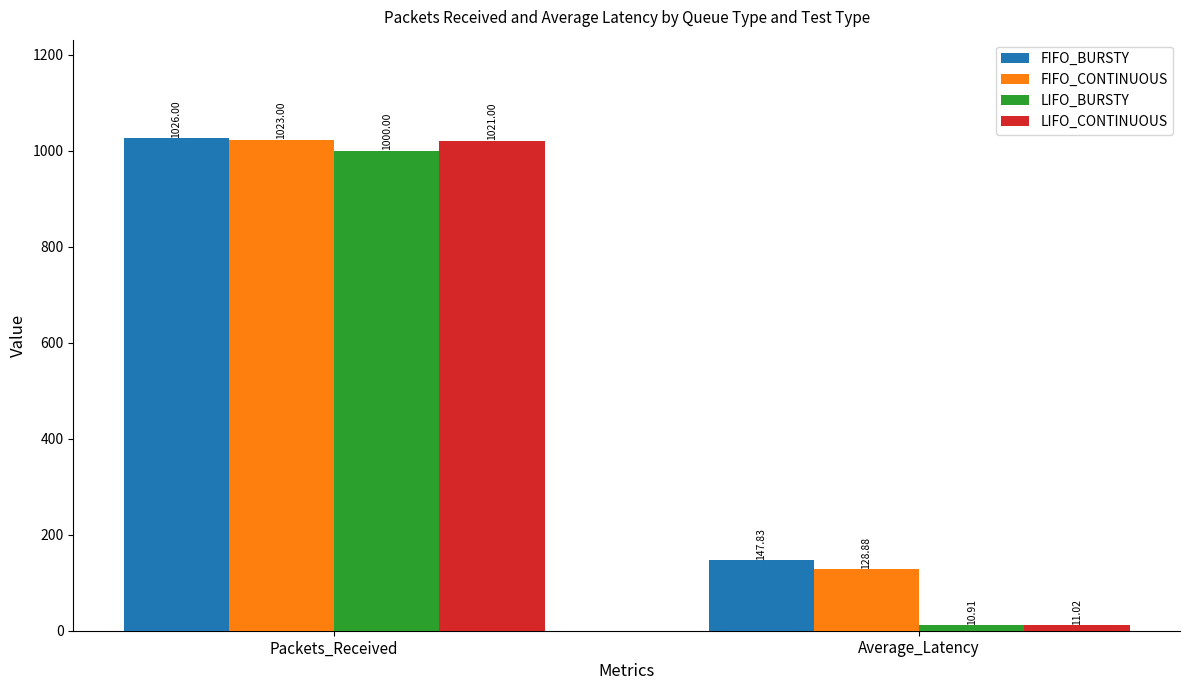

Rank the series at Packets_Received from highest to lowest value.

FIFO_BURSTY, FIFO_CONTINUOUS, LIFO_CONTINUOUS, LIFO_BURSTY